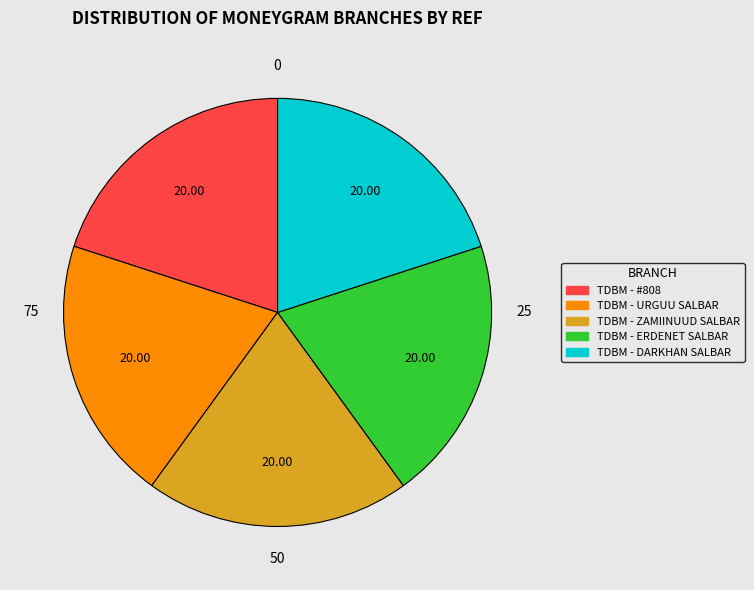

How many slices are in this pie chart?

5